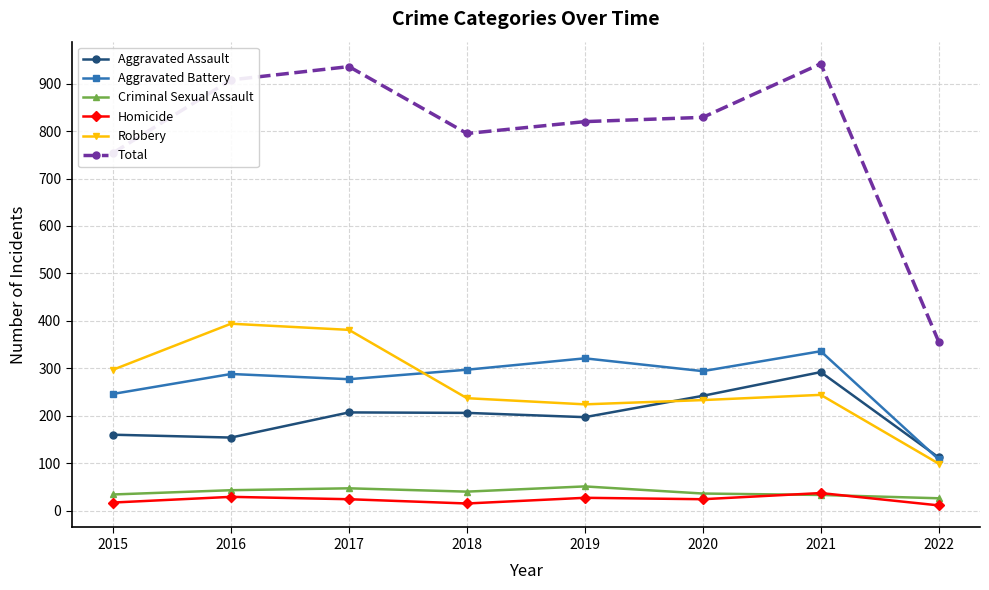

What is the average value of the Robbery series?

264